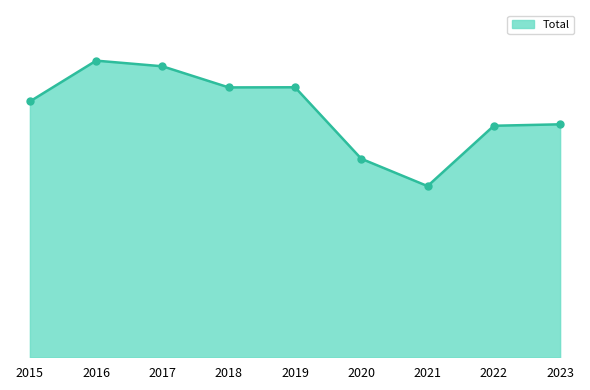

List the labels in order of value, largest first.

2016, 2017, 2019, 2018, 2015, 2023, 2022, 2020, 2021